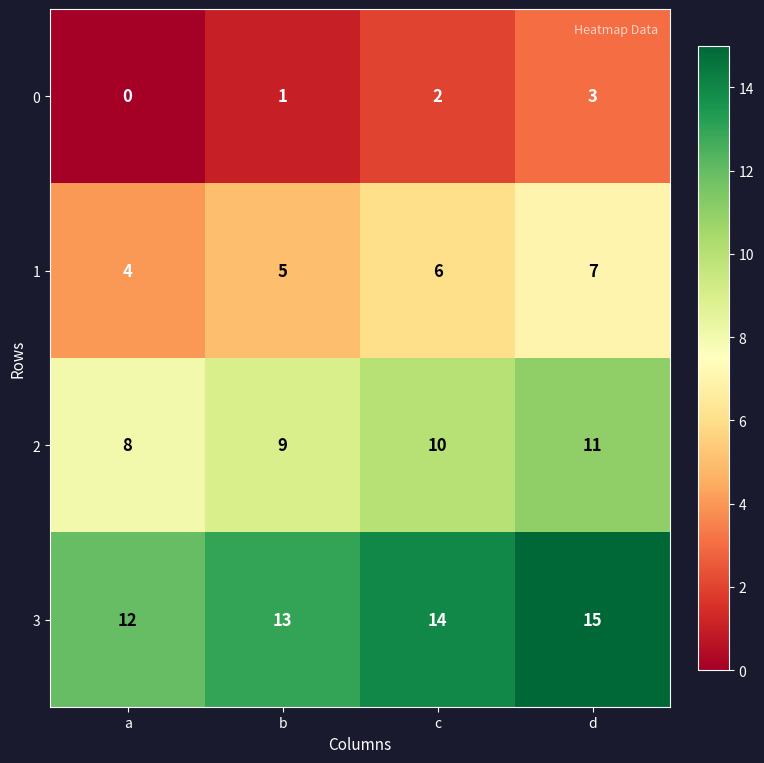

Rank the series at b from highest to lowest value.

3, 2, 1, 0